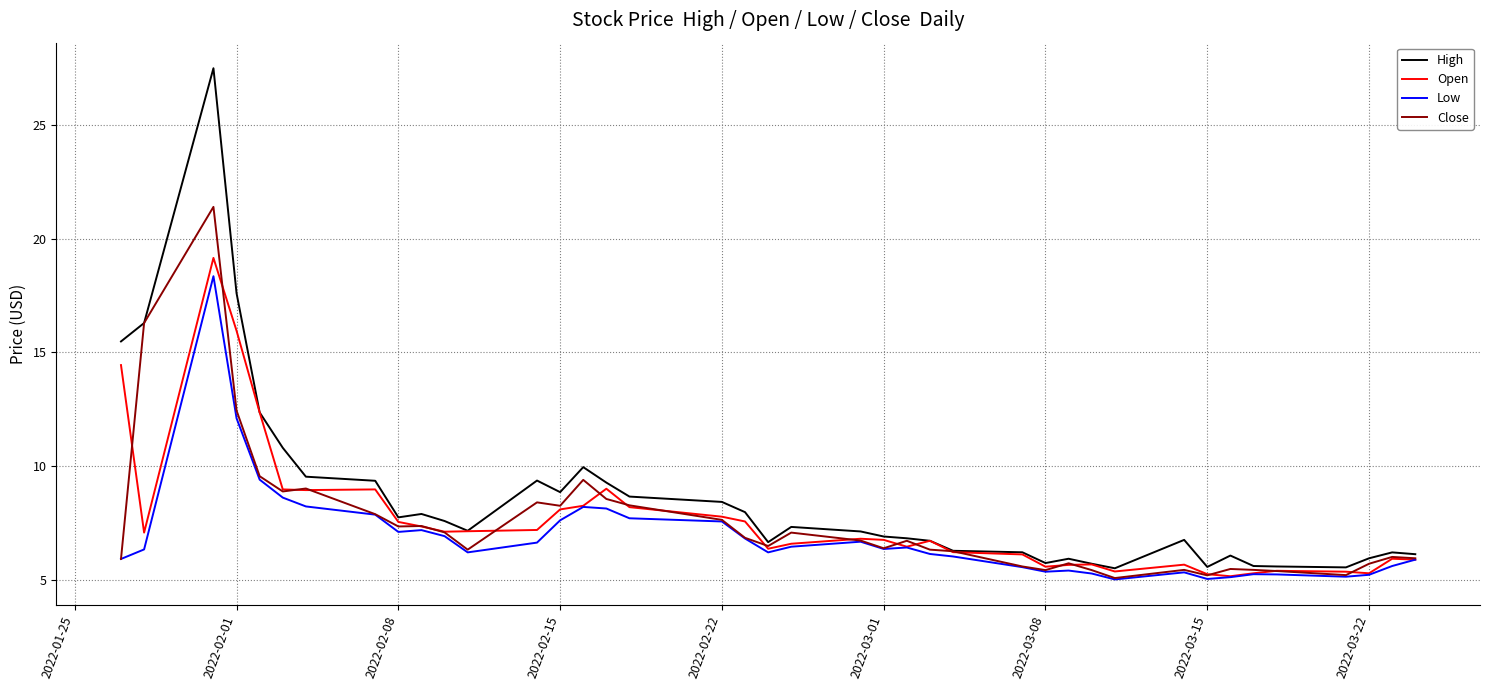

Which series has the widest spread of values?

High